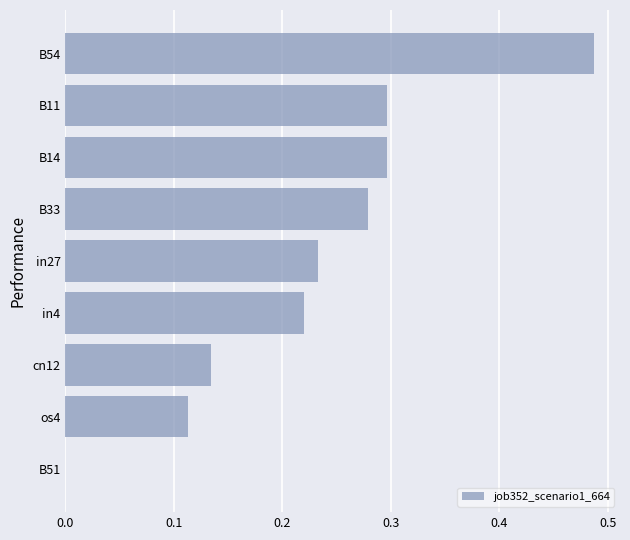

The chart shows a value of 0.1 at in27. True or false?

False